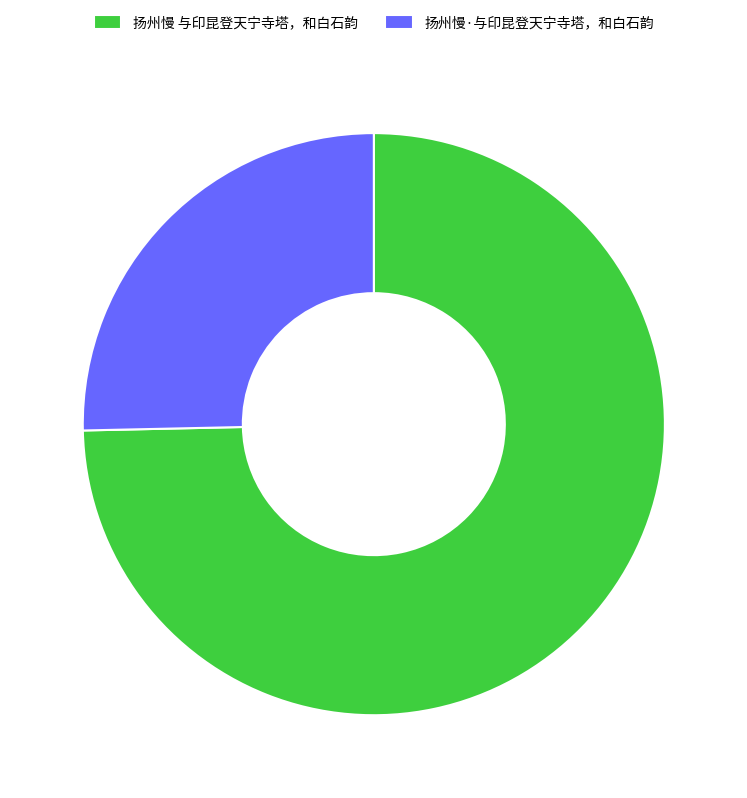

Rank the categories by value from highest to lowest.

扬州慢 与印昆登天宁寺塔，和白石韵, 扬州慢·与印昆登天宁寺塔，和白石韵